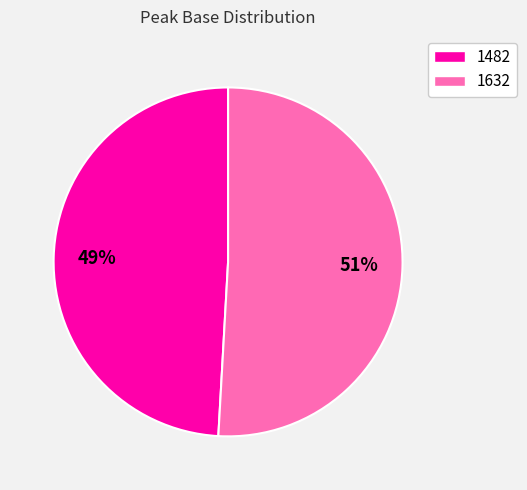

To the nearest percent, what portion does 1482 represent?

49%